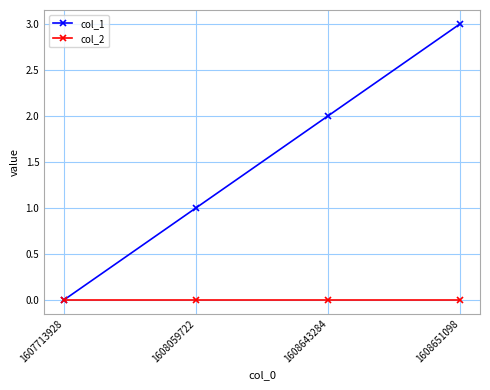

Which series has the largest range (max minus min)?

col_1